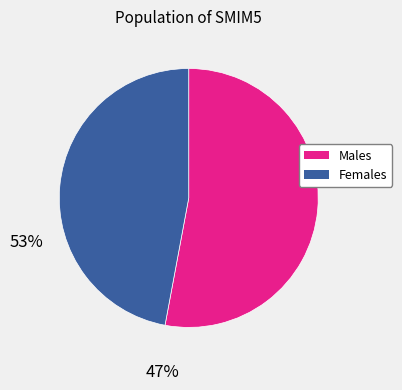

Is there a majority slice in this chart?

Yes